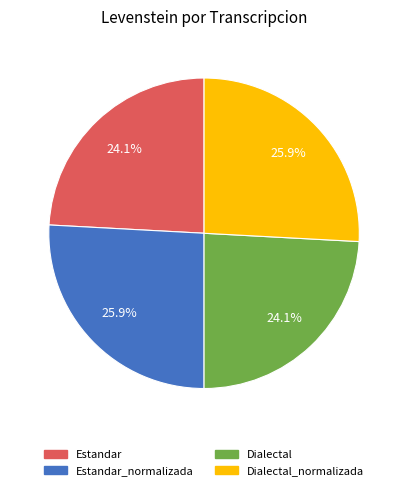

Does any single category account for the majority?

No